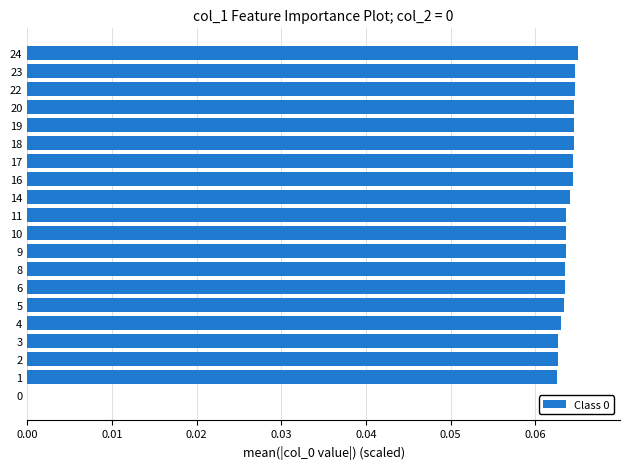

The chart shows a value of 0.0 at 23. True or false?

False